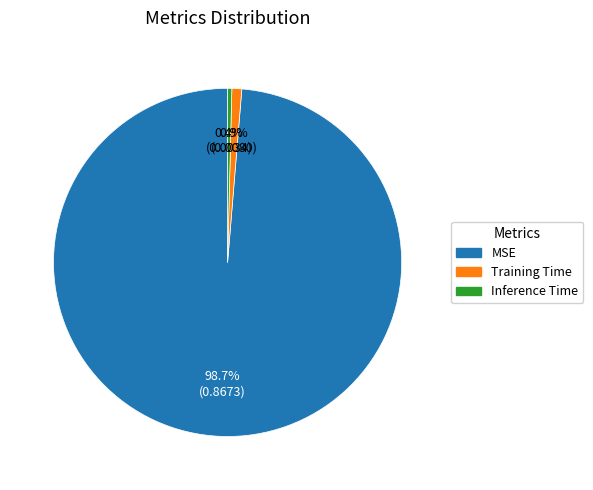

Which slice represents more than half of the pie?

MSE